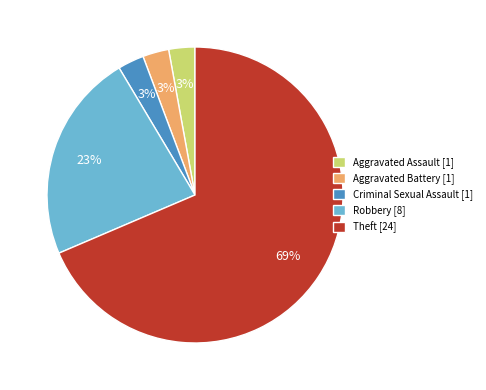

The Aggravated Battery slice represents 11% of the pie. True or false?

False